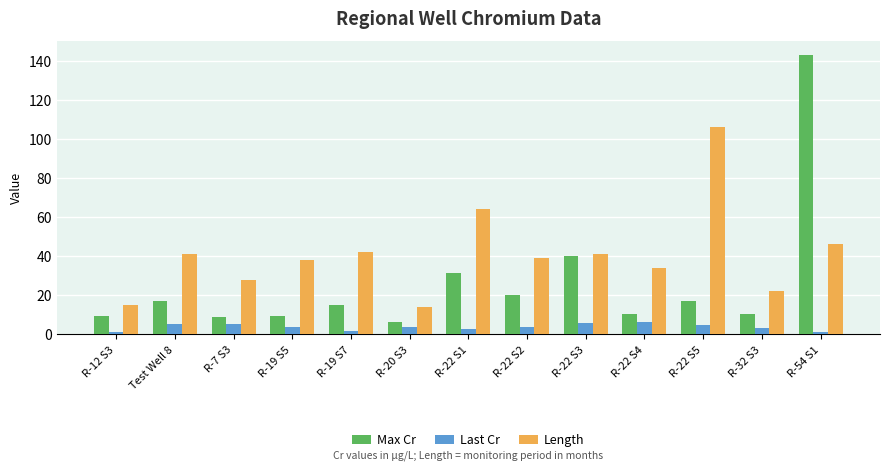

What is the difference between the Length values at R-22 S1 and R-32 S3?

42.0